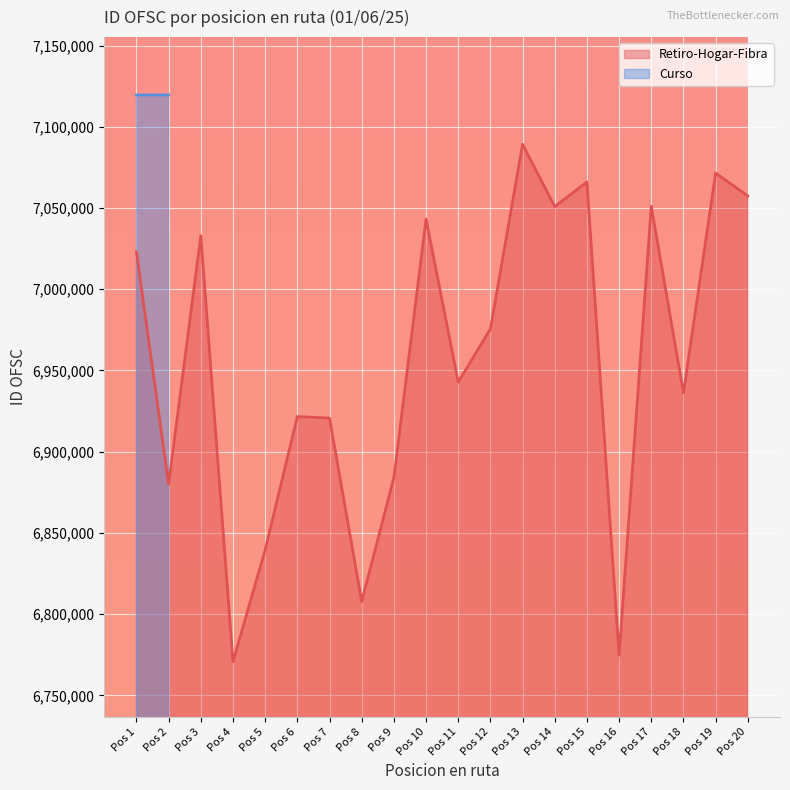

The value at Carlos Eduardo Sierra Zabala is 9217387. True or false?

False